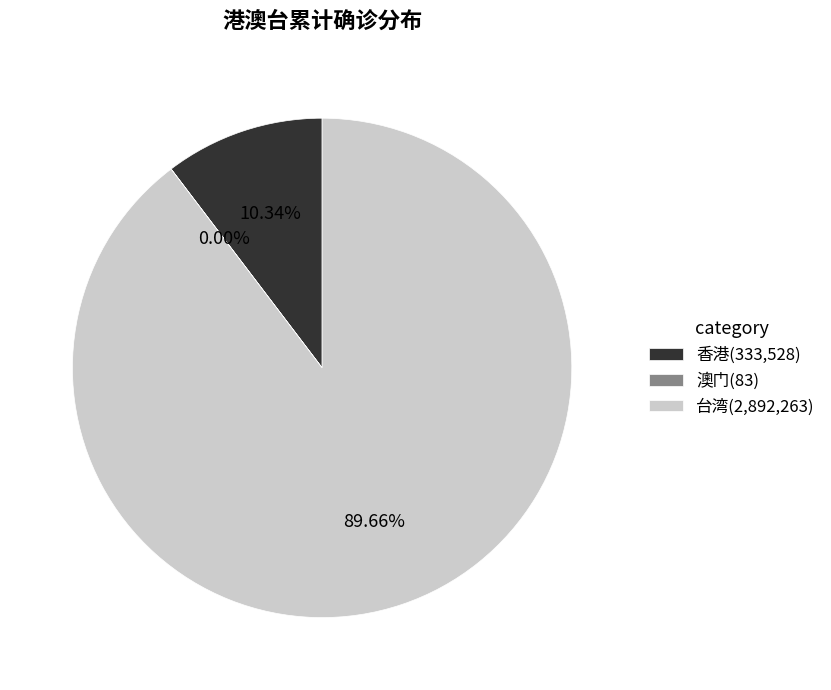

Is there a majority slice in this chart?

Yes